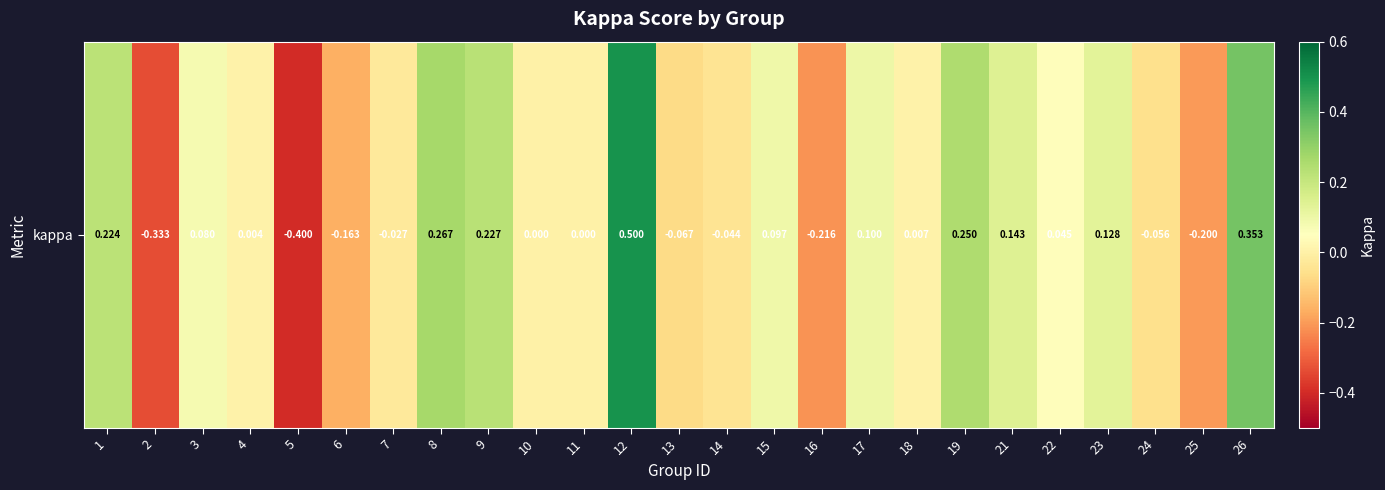

How many positive values are there?

14